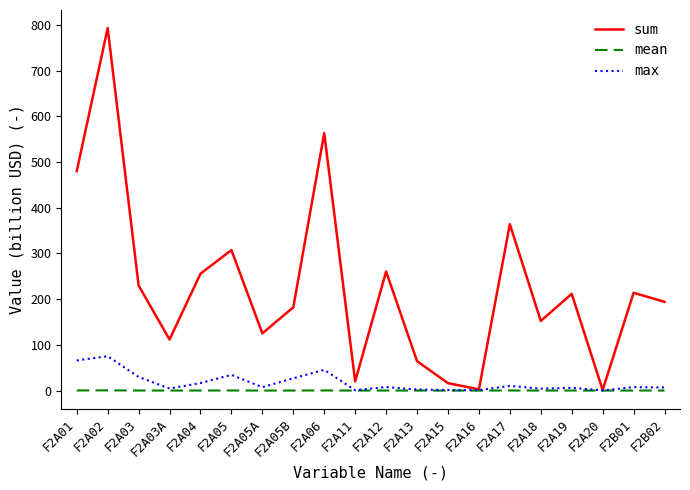

List the series in order of their peak value, lowest first.

mean, max, sum